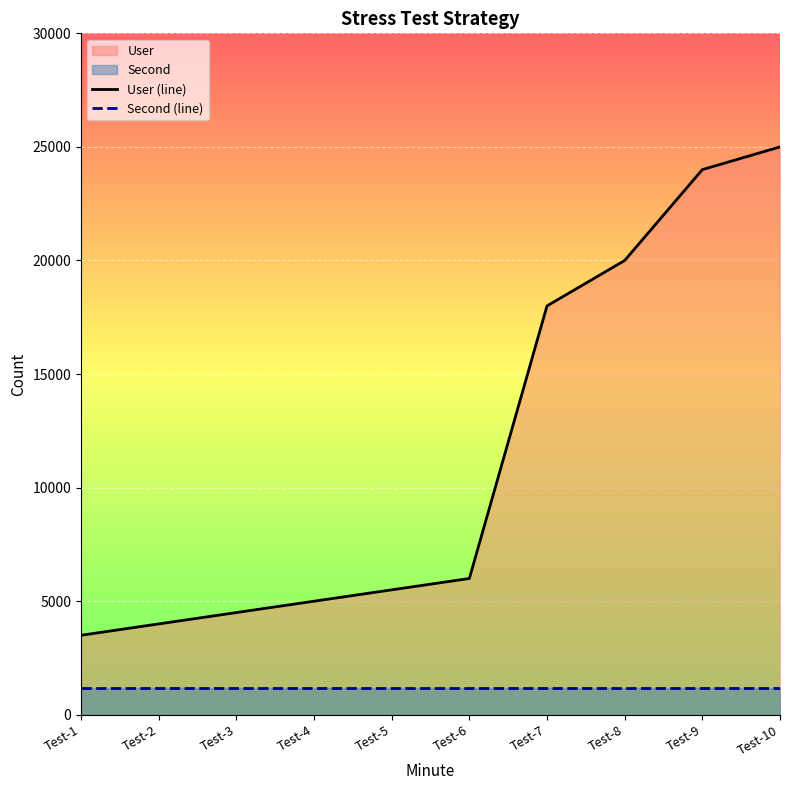

Where does the User (line) series first go above 6000?

Test-7